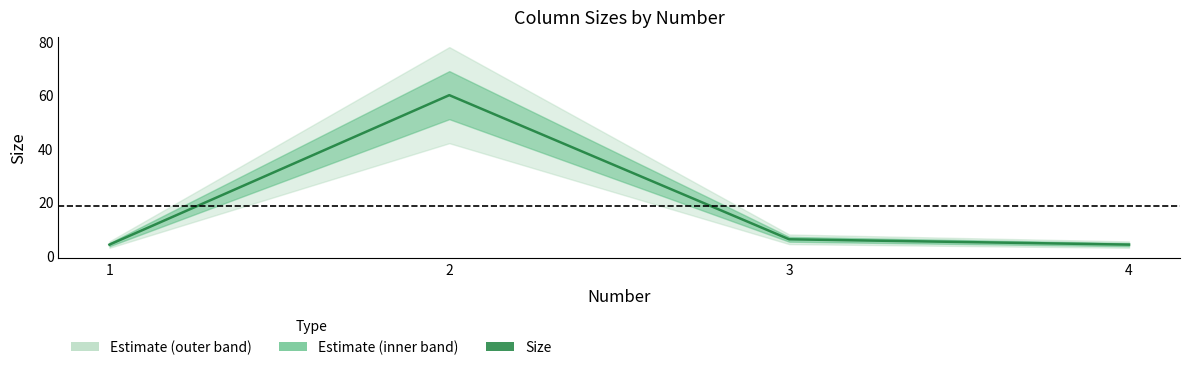

Between 4 and 2, which is larger?

2